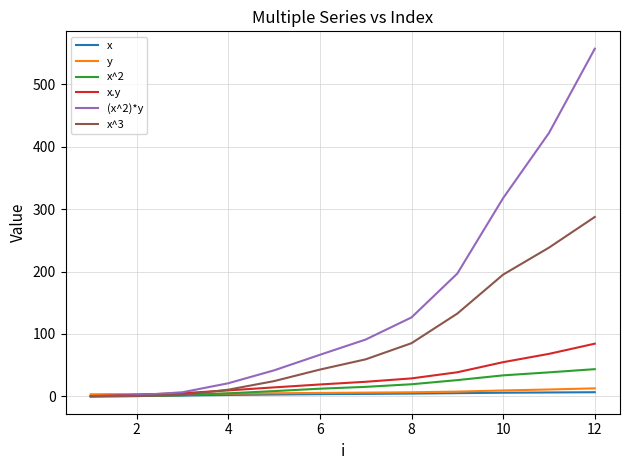

What is the difference between the second highest and second lowest values in the x series?

5.5